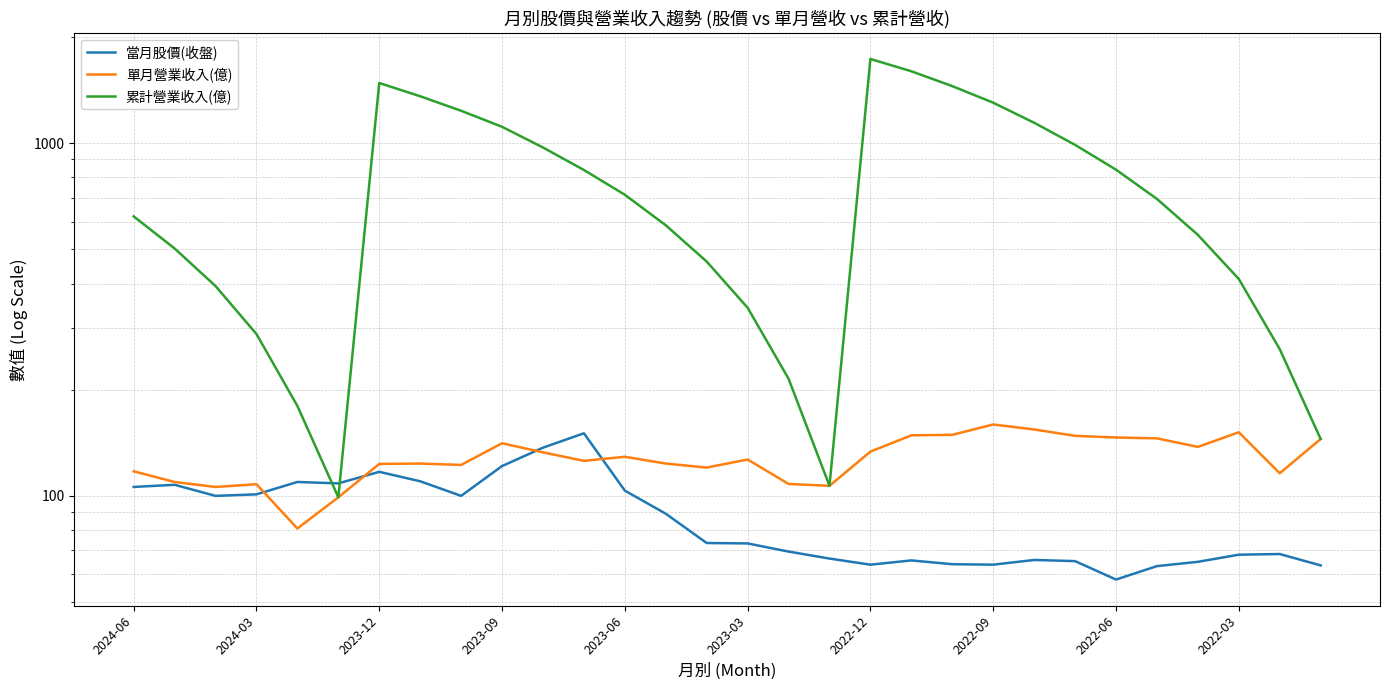

What are all the series names shown in the legend?

當月股價(收盤), 單月營業收入(億), 累計營業收入(億)